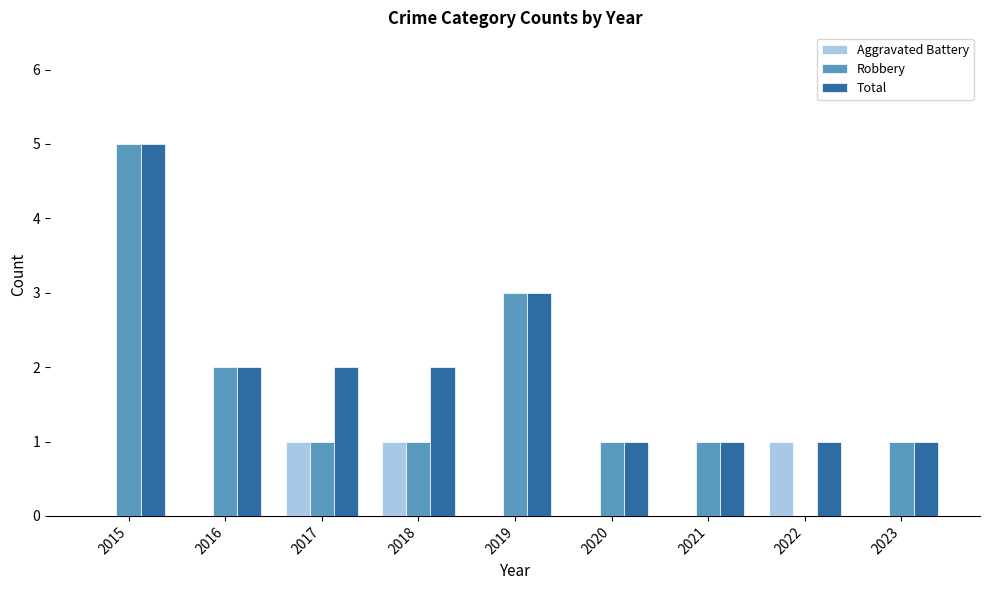

At which category is the sum across all series the highest?

2015